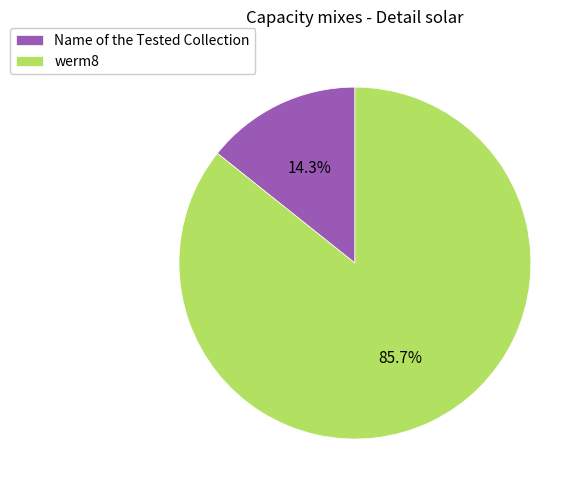

What is the ratio of the value at werm8 to the value at Name of the Tested Collection?

6.0